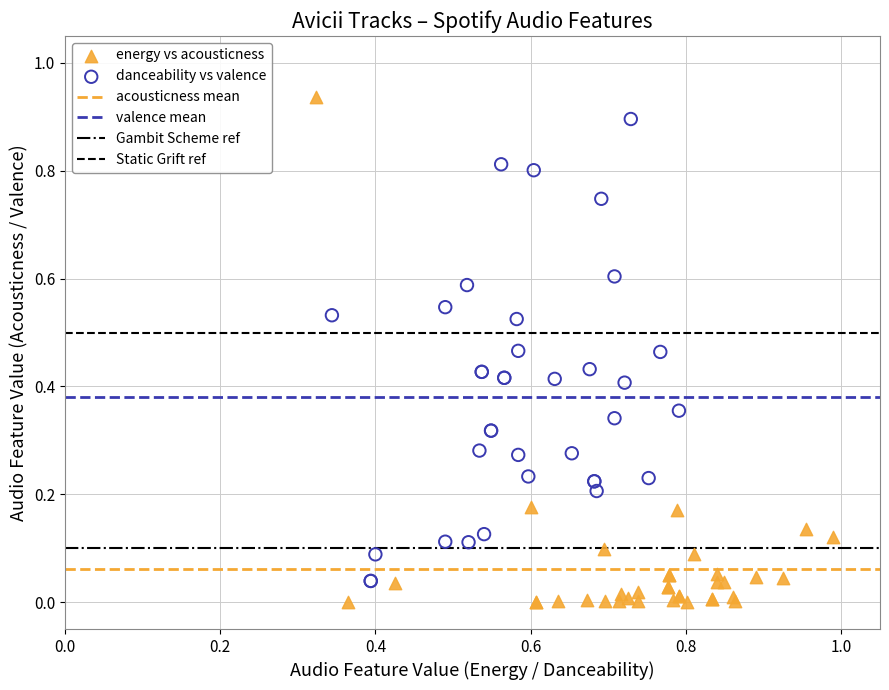

Which series has the largest Y range (max minus min)?

energy vs acousticness